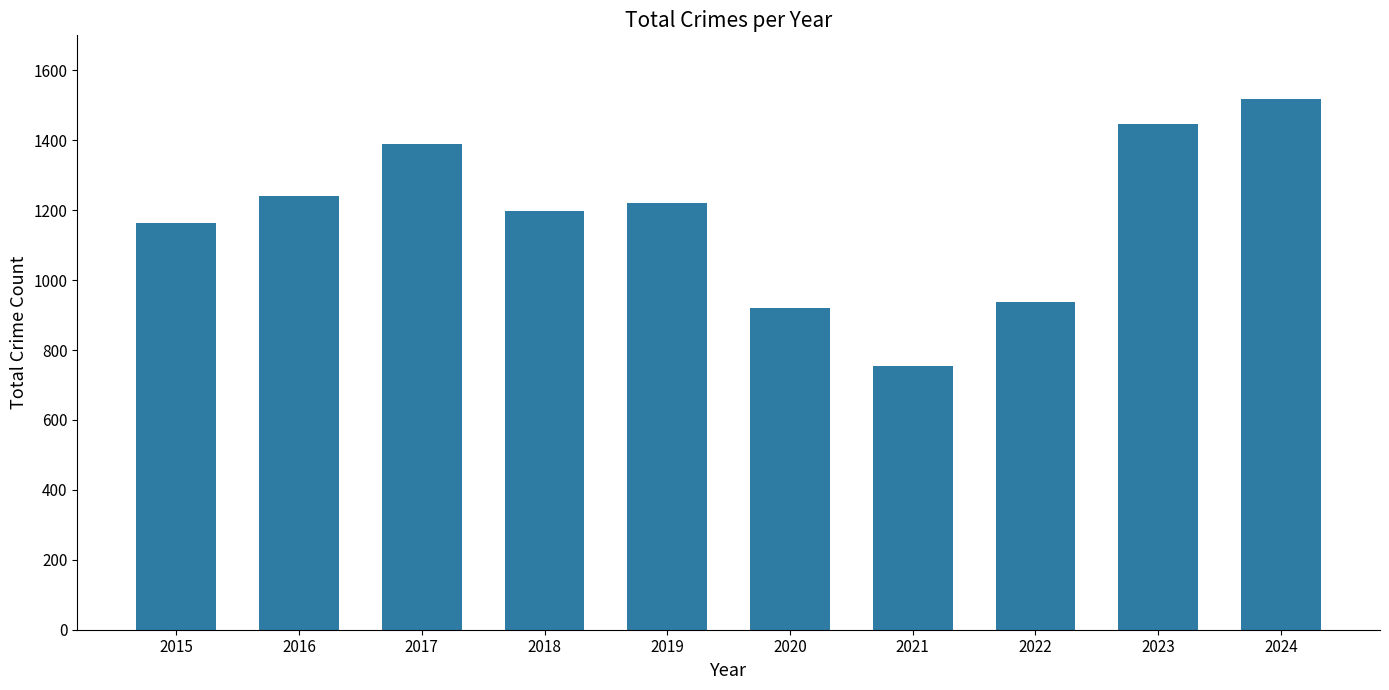

What is the sum of all values?

11788